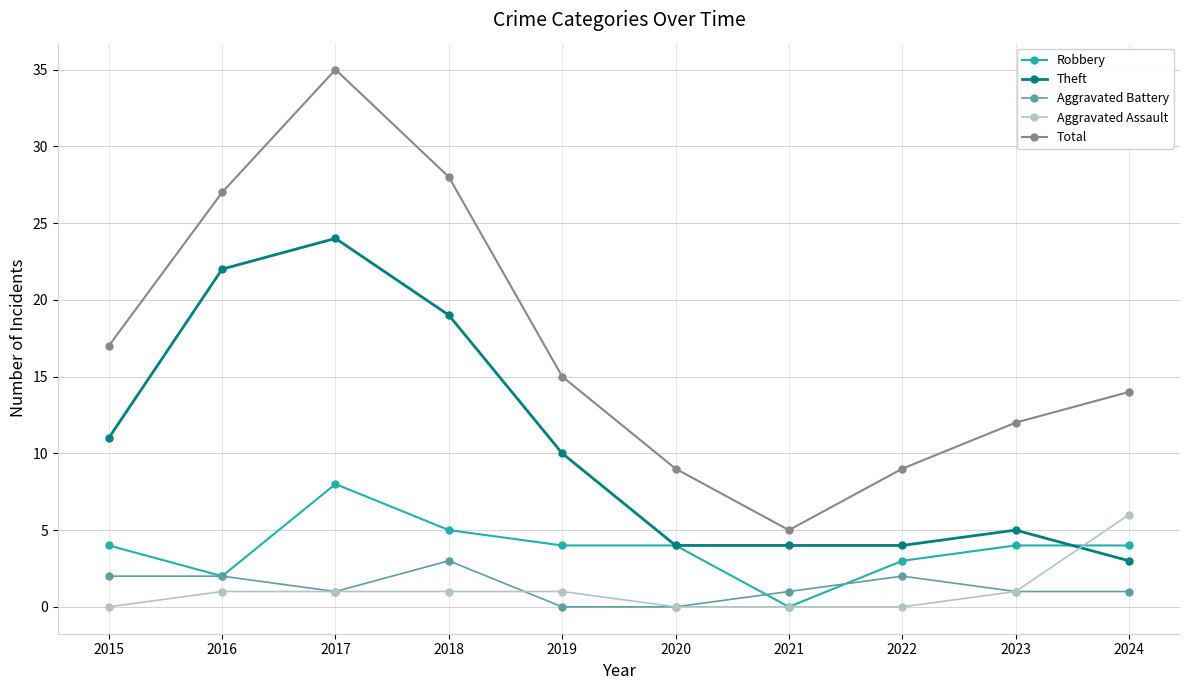

How many data points does each series have?

10